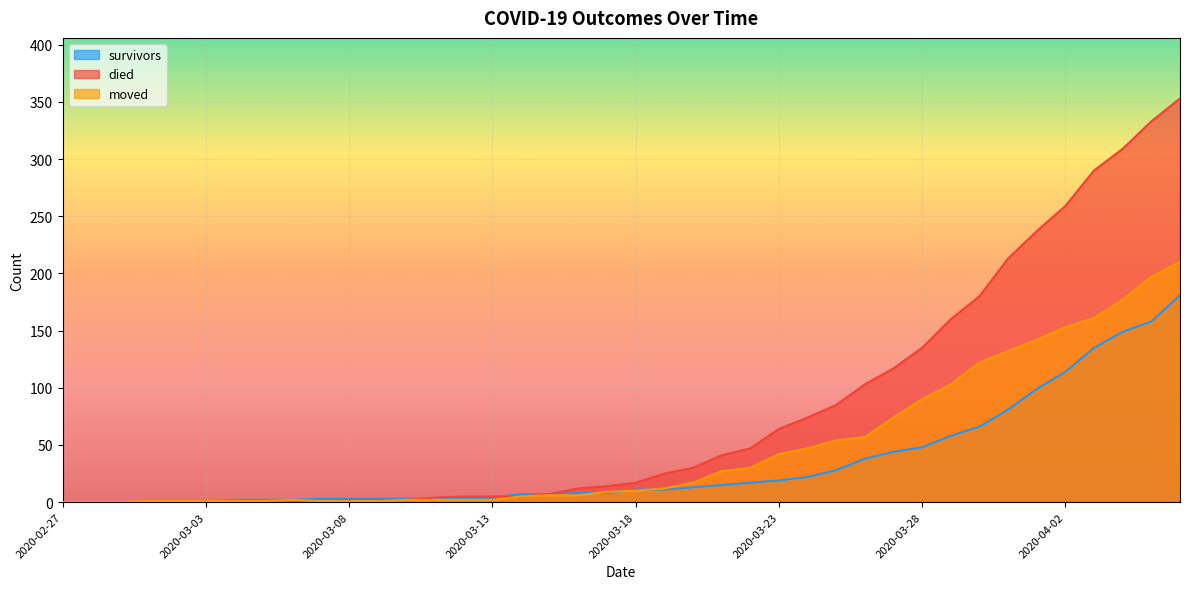

Is it true that survivors equals 18 at 2020-03-18?

False